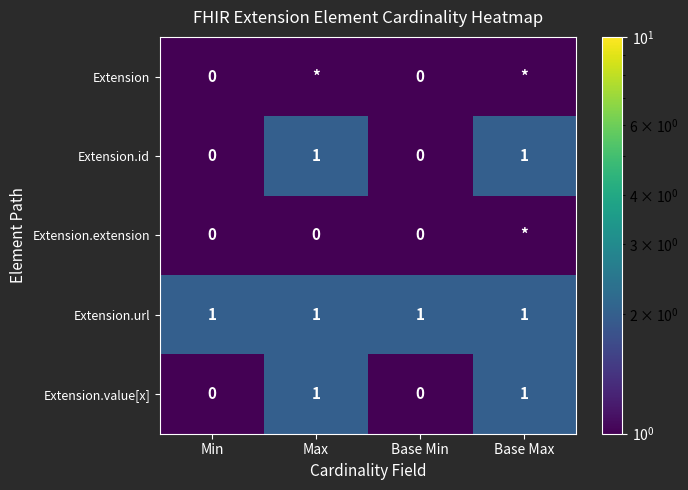

Count the number of data series in this chart.

5